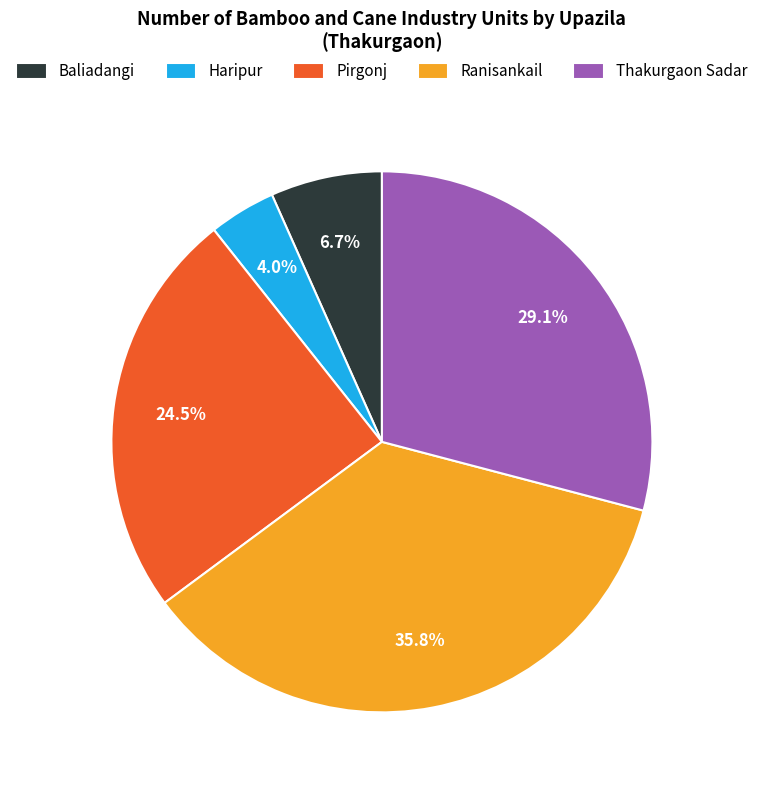

Approximately how many times larger is the value at Haripur compared to Baliadangi?

0.6